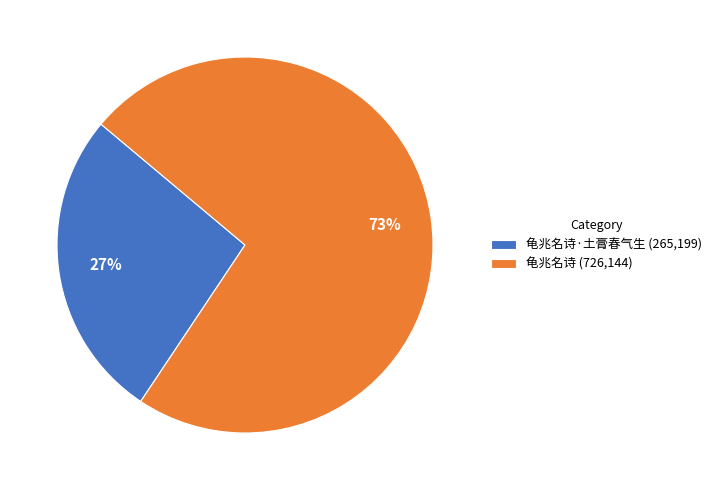

Rank the categories by value from highest to lowest.

龟兆名诗 (726,144), 龟兆名诗·土膏春气生 (265,199)